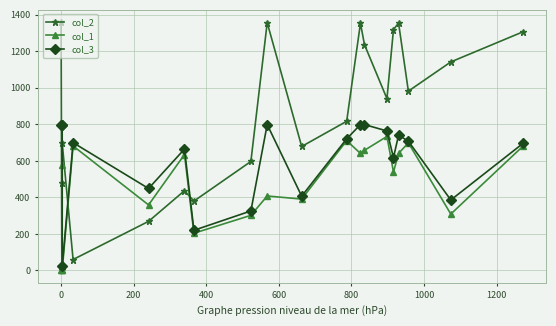

What is the difference between the maximum and minimum values in the col_3 series?

776